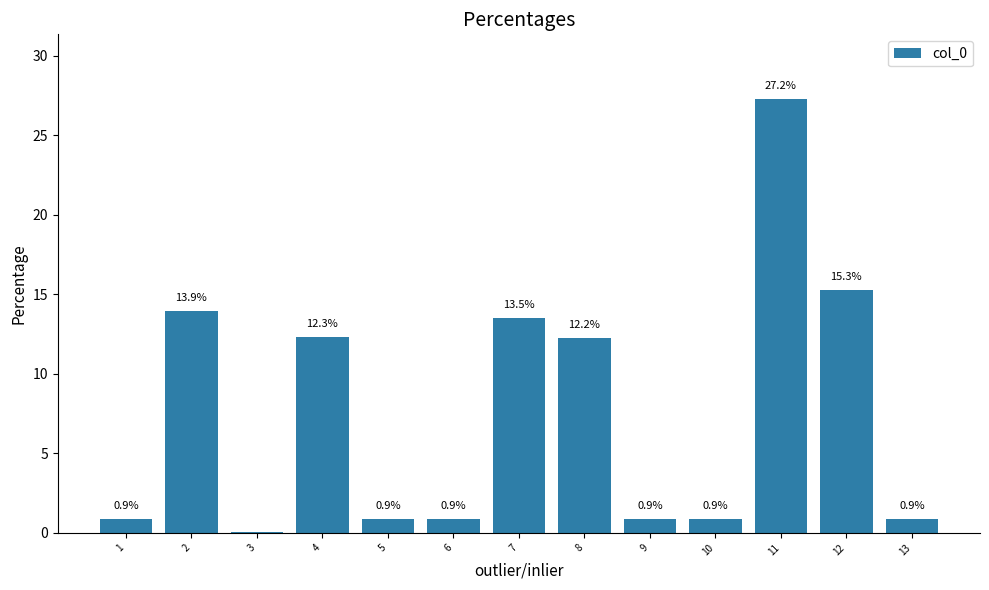

The chart shows a value of 18.7 at 7. True or false?

False